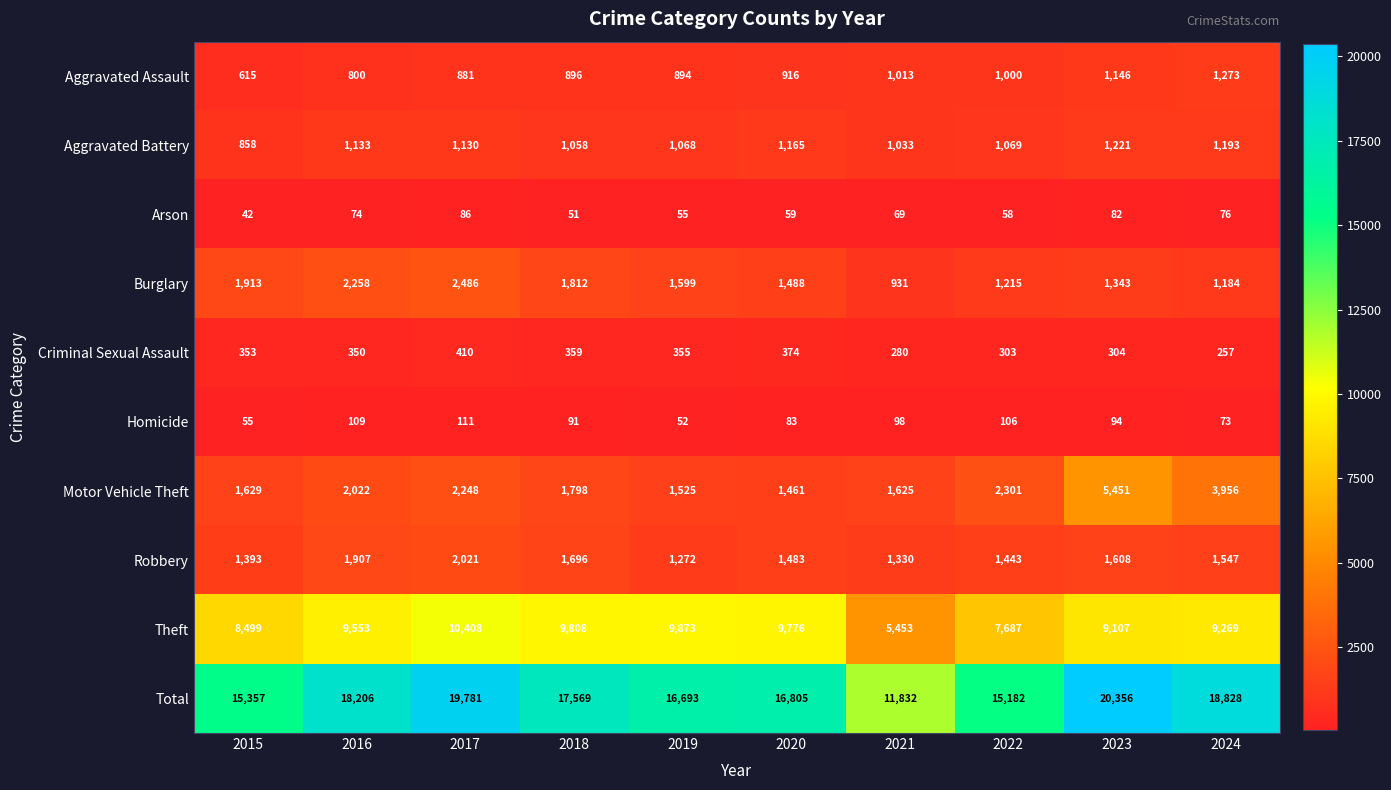

List the labels in order of Motor Vehicle Theft value, smallest first.

2020, 2019, 2021, 2015, 2018, 2016, 2017, 2022, 2024, 2023